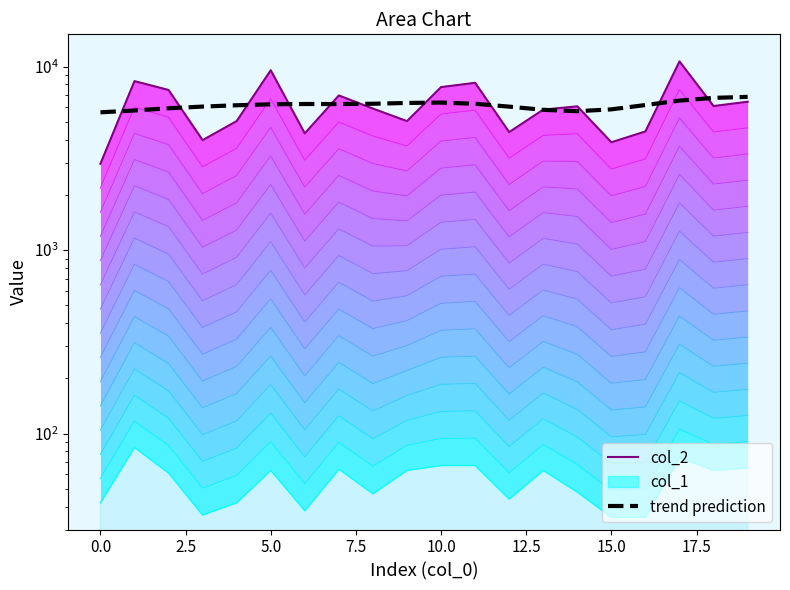

True or false: col_2 has a value of 17970.8 at 17.

False